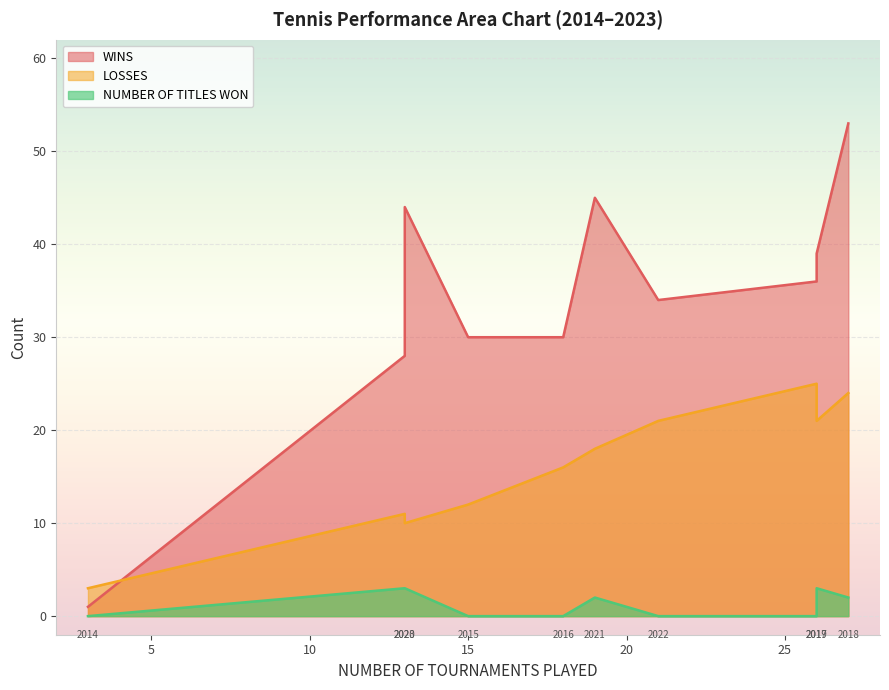

What is the average value of the NUMBER OF TITLES WON series?

1